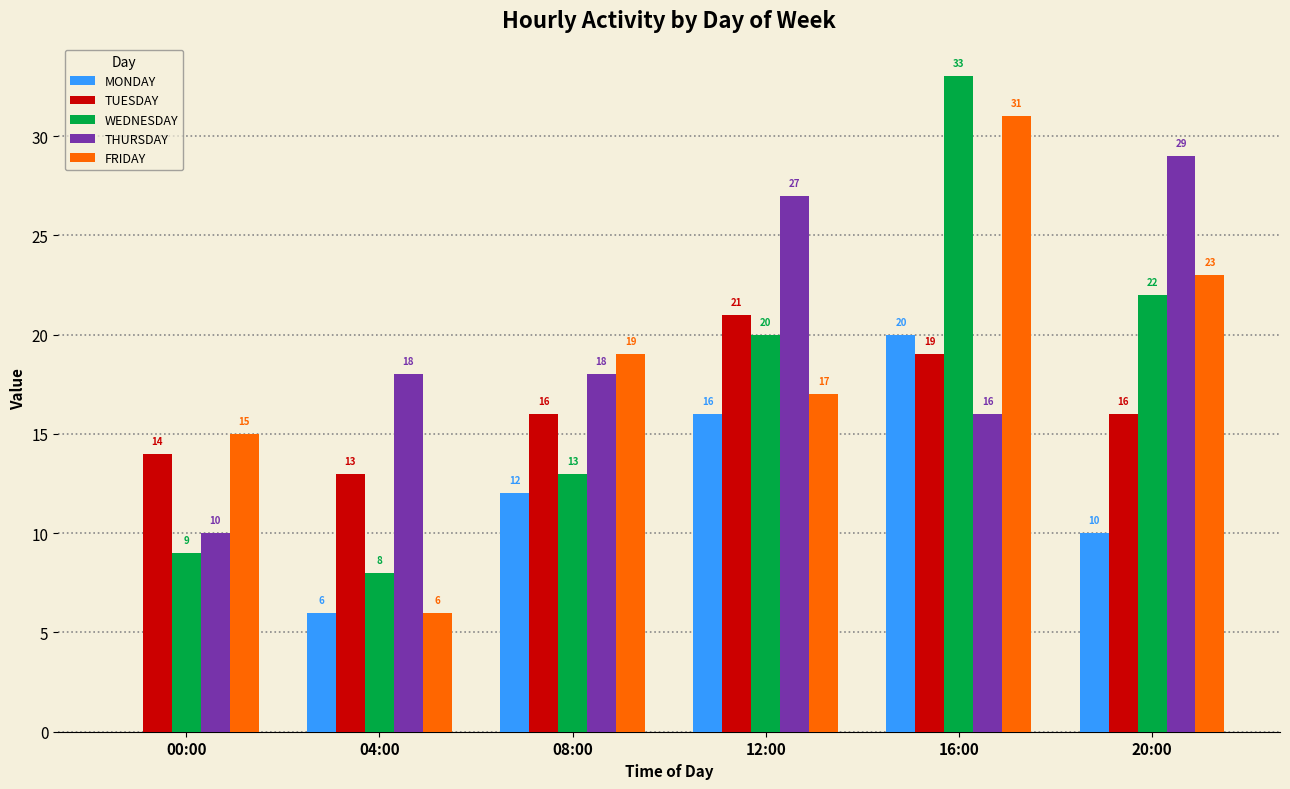

What is the difference between the MONDAY values at 00:00 and 12:00?

16